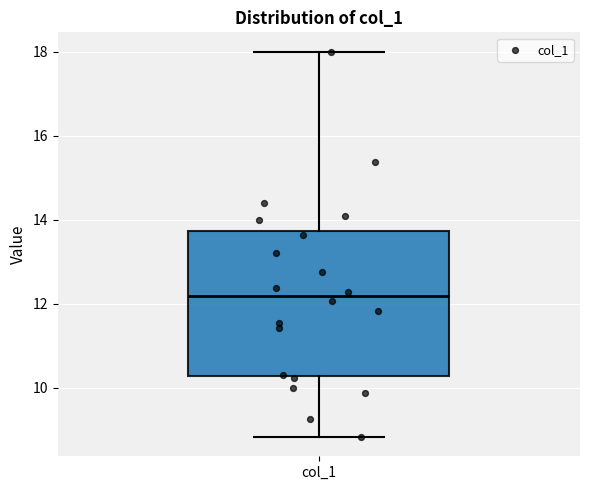

Where is the upper edge of the box for col_1 on the y-axis? The values are not printed on the chart, so give them approximately, as read against the axis.

13.8